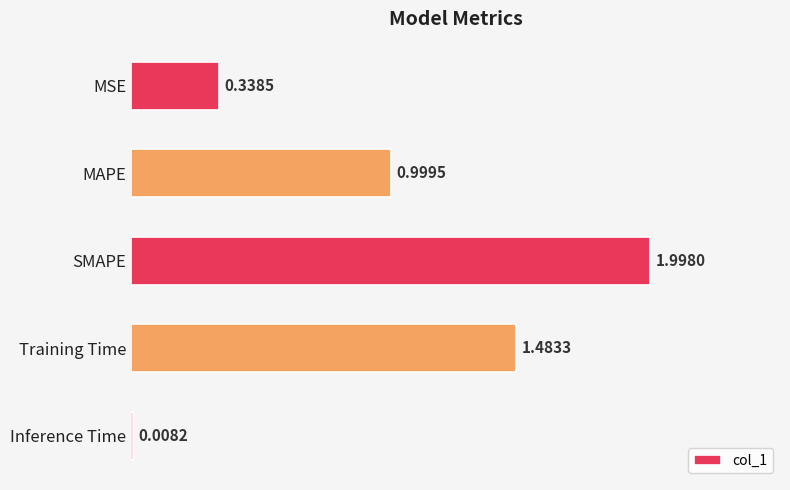

Which has a higher value, MAPE or MSE?

MAPE